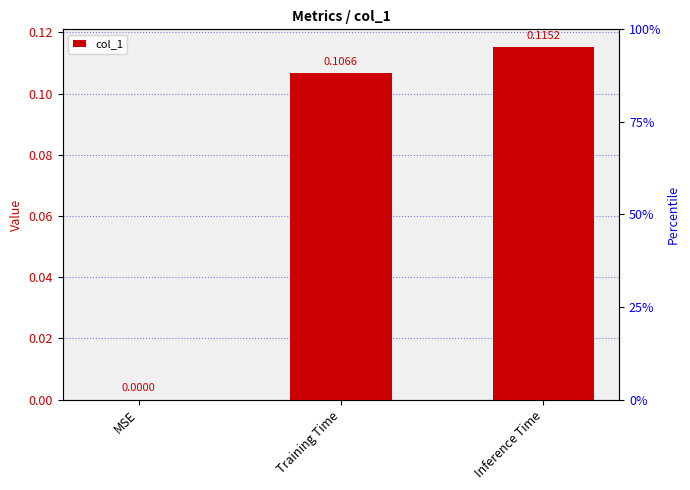

What is the greatest value displayed?

0.1